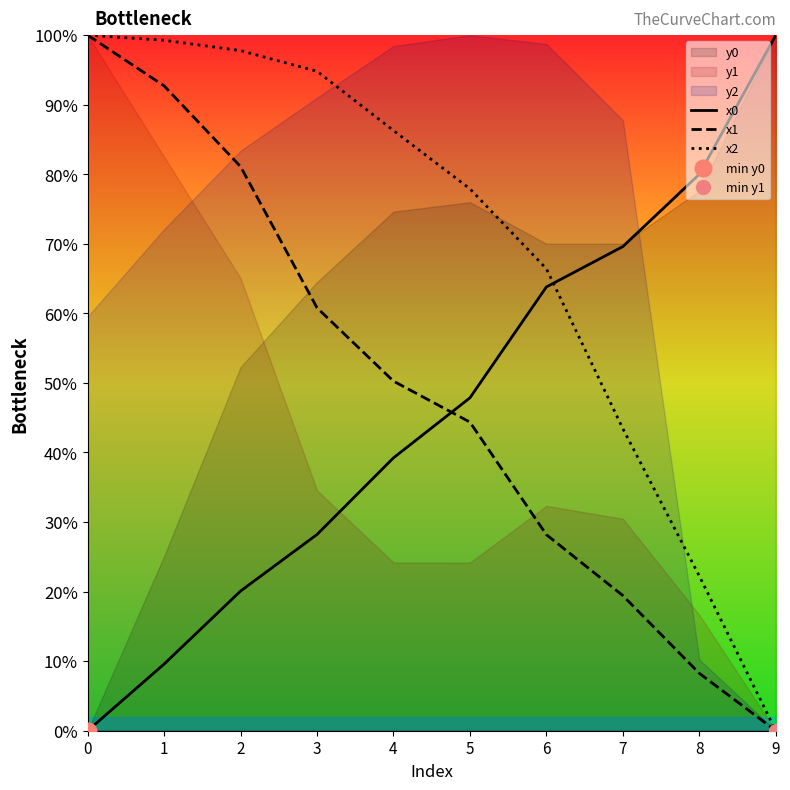

True or false: x0 and x2 intersect in this chart.

True